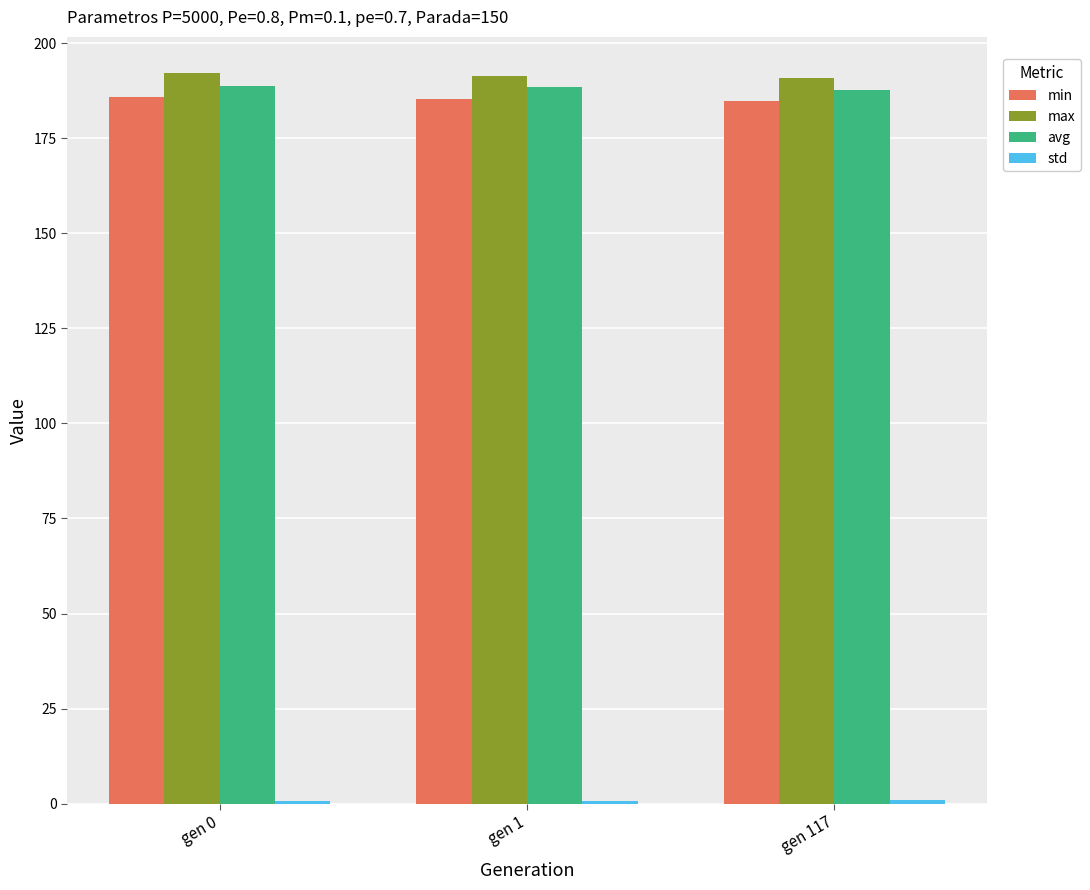

The min series shows 185.8 at gen 0. True or false?

True